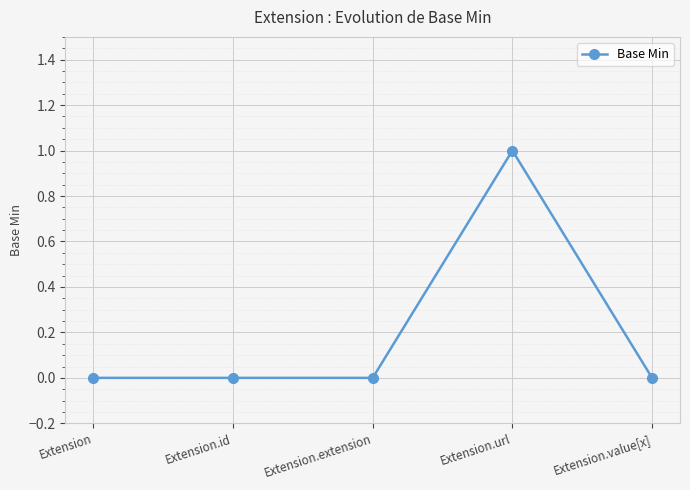

What is the greatest value displayed?

1